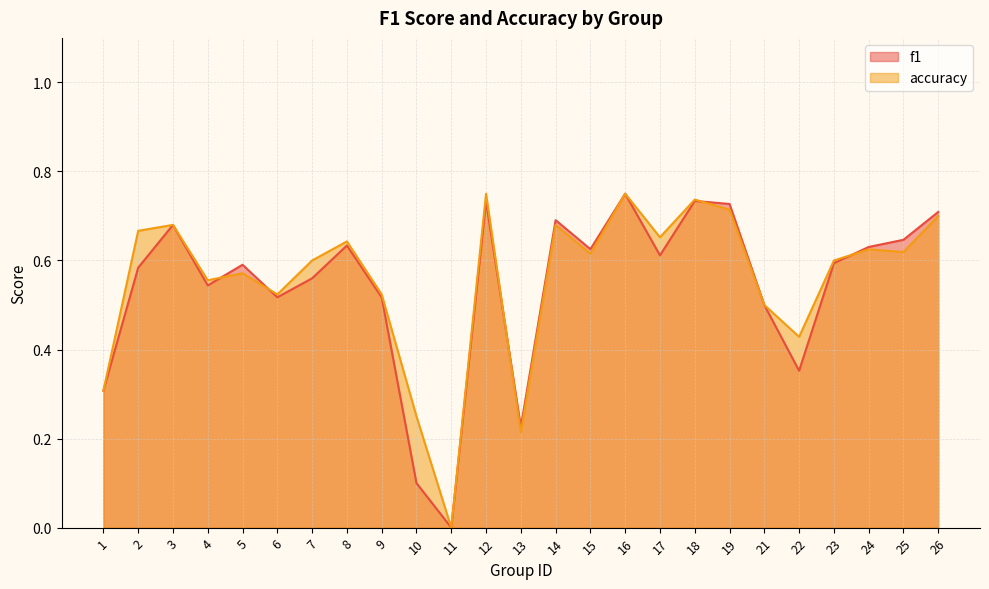

Which series has the largest total across all categories?

accuracy